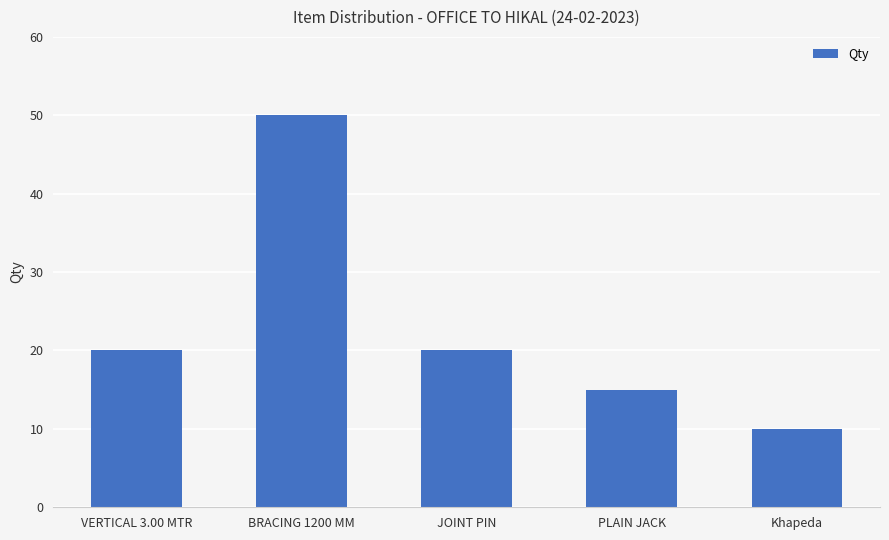

Is it true that the value at PLAIN JACK is 15?

True